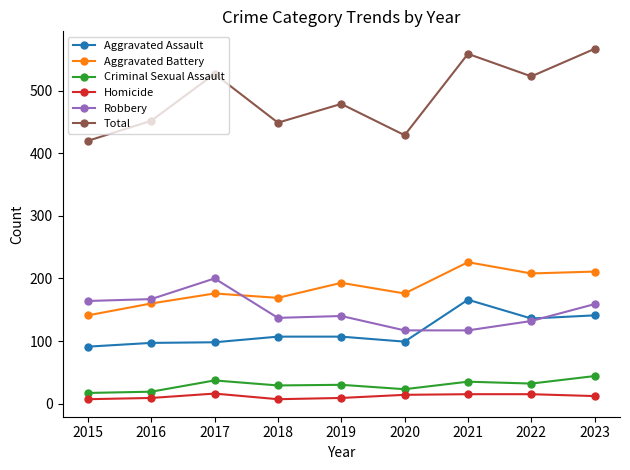

At which label does Robbery first exceed 140?

2015